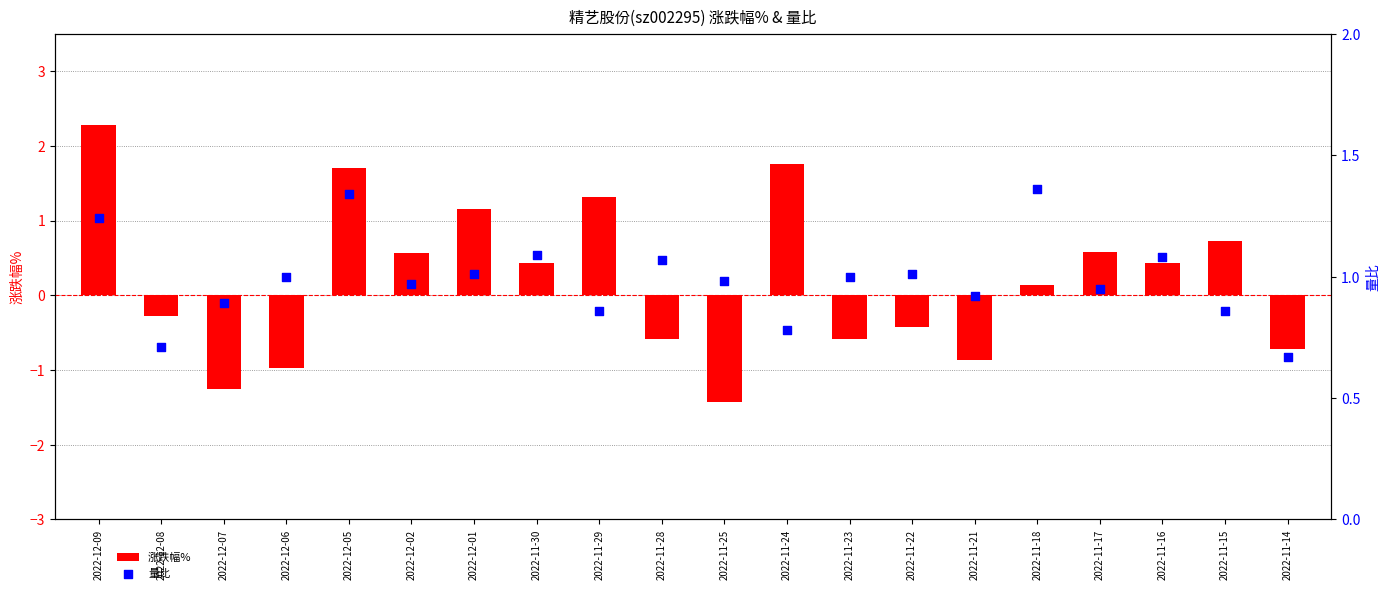

What are all the series names shown in the legend?

涨跌幅%, 量比